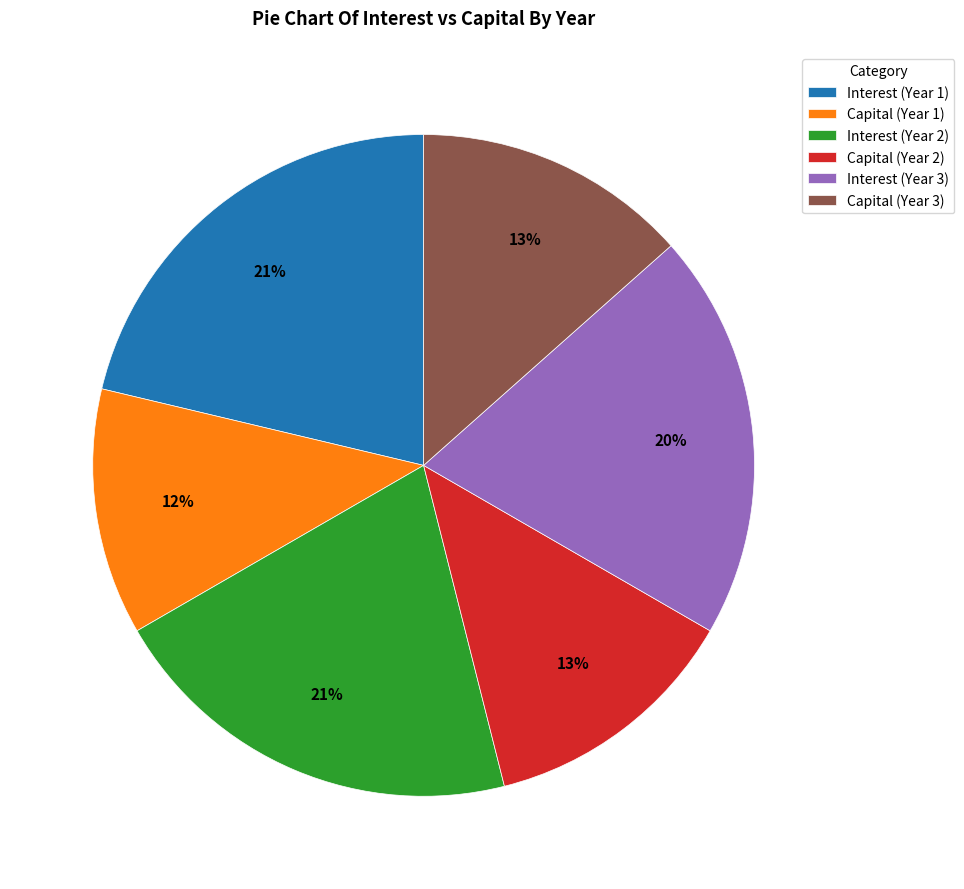

Which slice is the smallest?

Capital (Year 1)